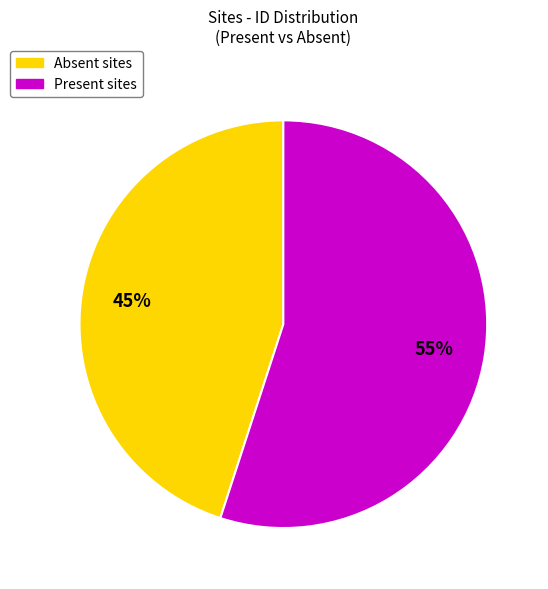

To the nearest percent, what is the average slice percentage?

50%